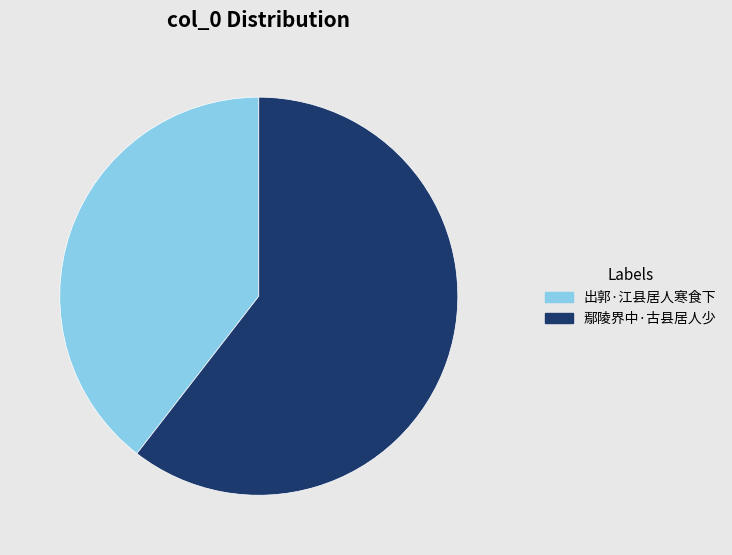

Between 出郭·江县居人寒食下 and 鄢陵界中·古县居人少, which is larger?

鄢陵界中·古县居人少